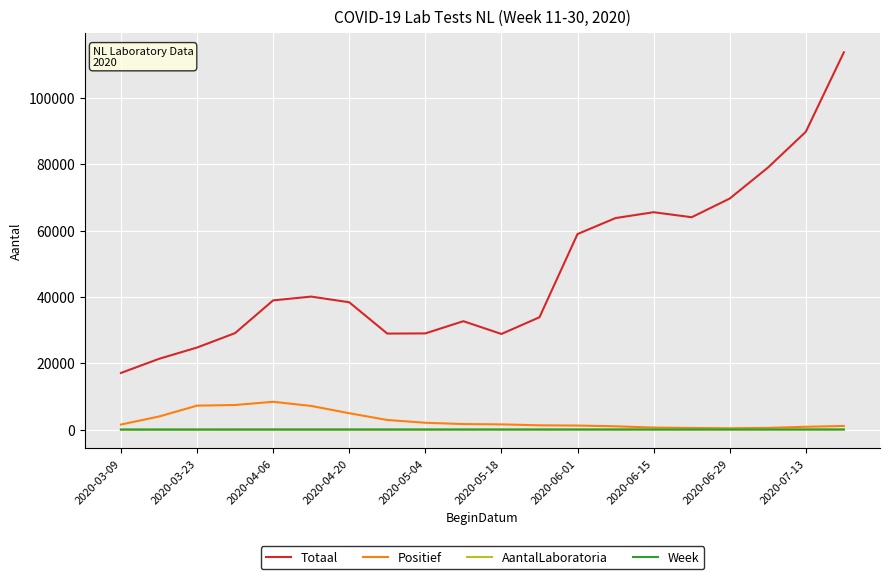

Which series has the widest spread of values?

Totaal